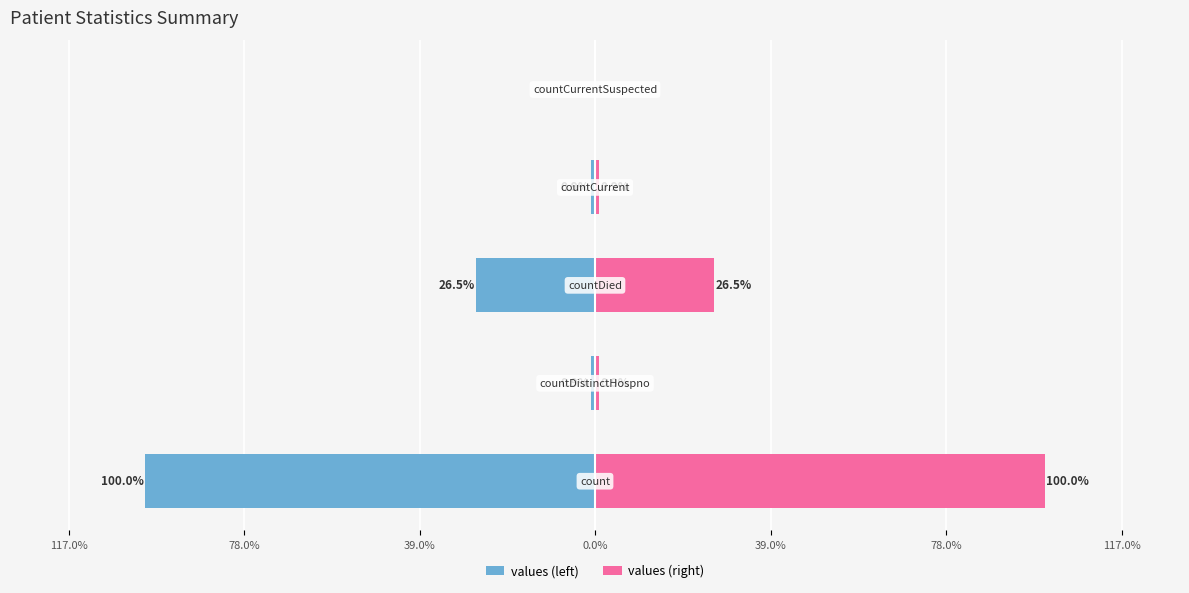

Is the value of values (left) at 39.0% greater than the value of values (right) at 39.0%?

No